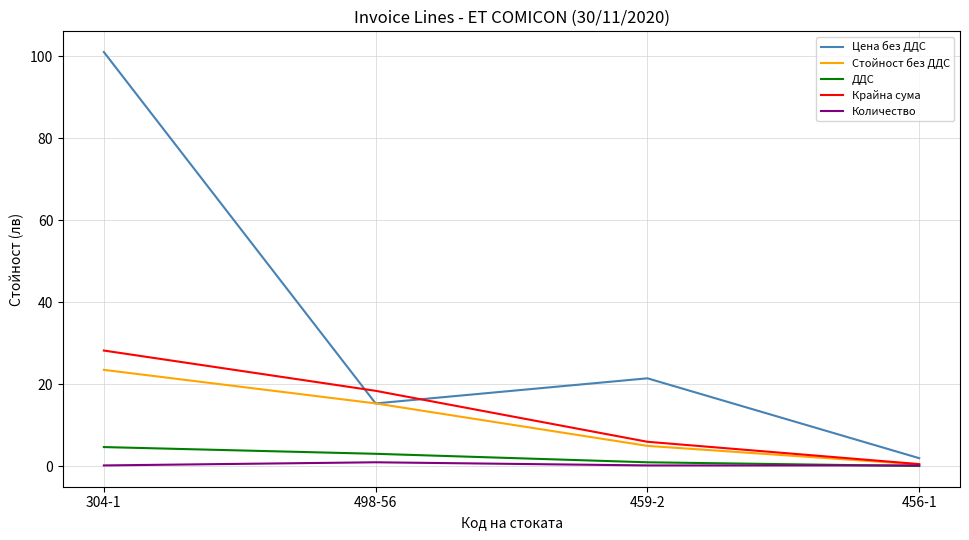

List the series in order of their peak value, highest first.

Цена без ДДС, Крайна сума, Стойност без ДДС, ДДС, Количество